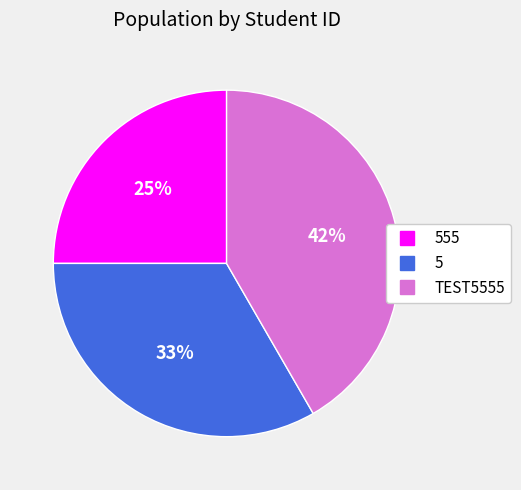

Count the number of slices in the pie.

3